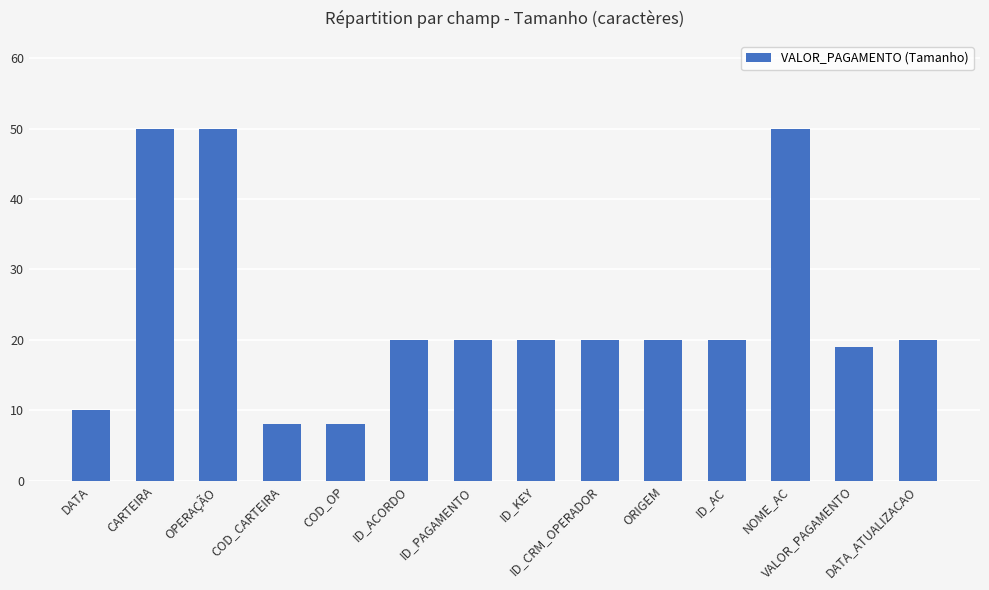

What is the smallest value displayed?

8